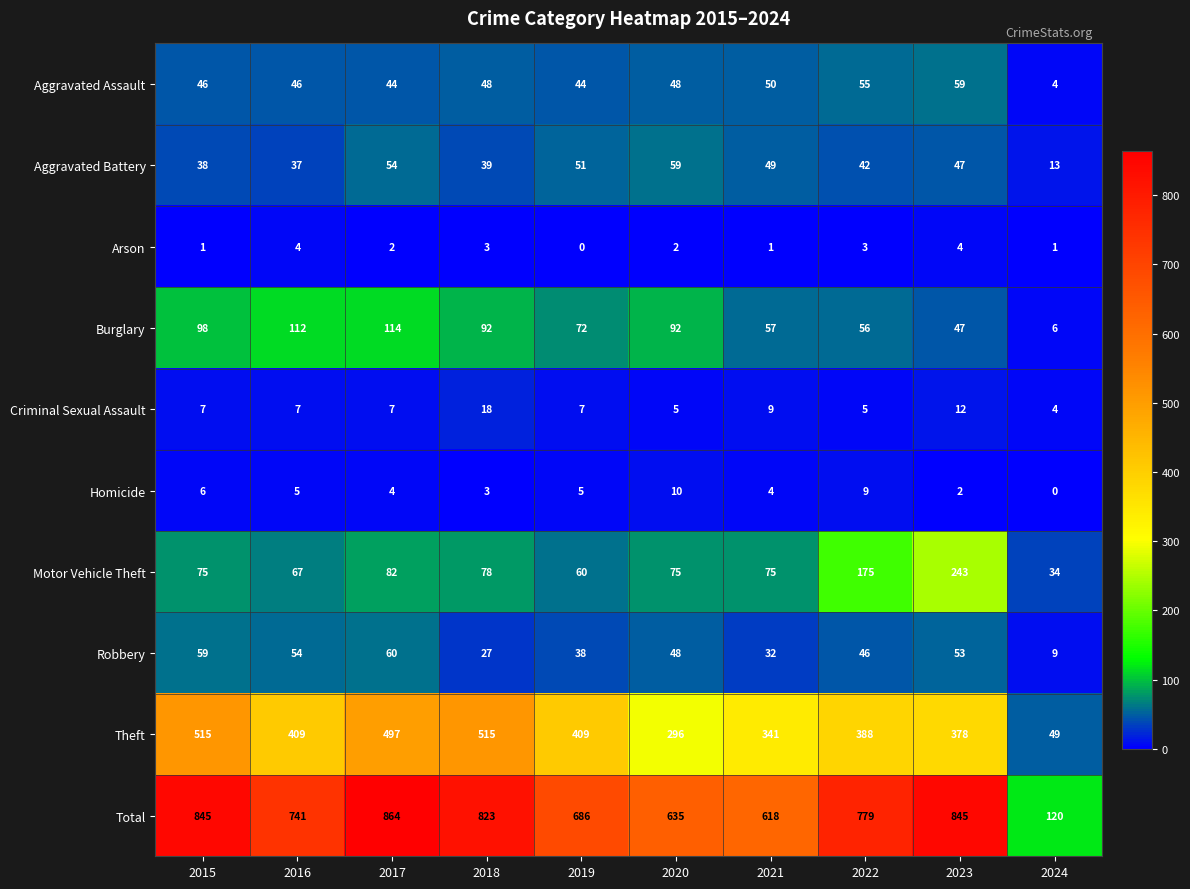

What is the approximate value of Burglary at 2017?

114